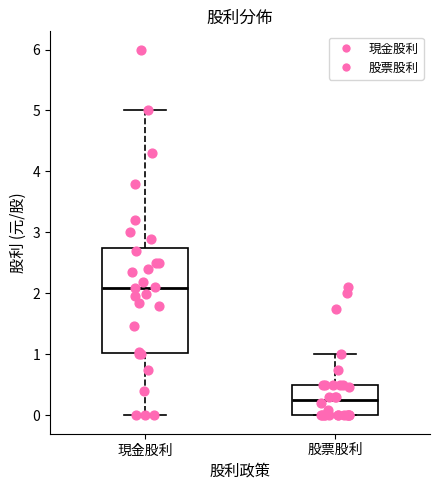

Where does the upper whisker of the box for 股票股利 end on the y-axis? The values are not printed on the chart, so give them approximately, as read against the axis.

1.0